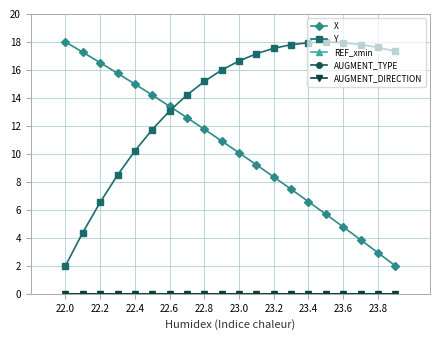

What is the value of the X point at the 3rd from the left?

16.5